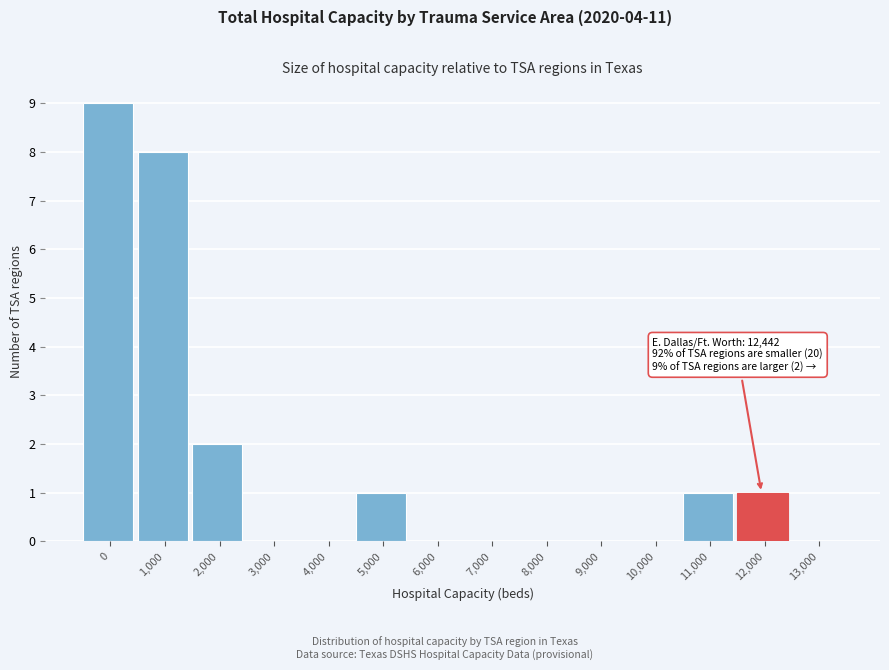

Reading left to right, transcribe all the data shown in this chart.

0=9	1,000=8	2,000=2	3,000=0	4,000=0	5,000=1	6,000=0	7,000=0	8,000=0	9,000=0	10,000=0	11,000=1	12,000=1	13,000=0